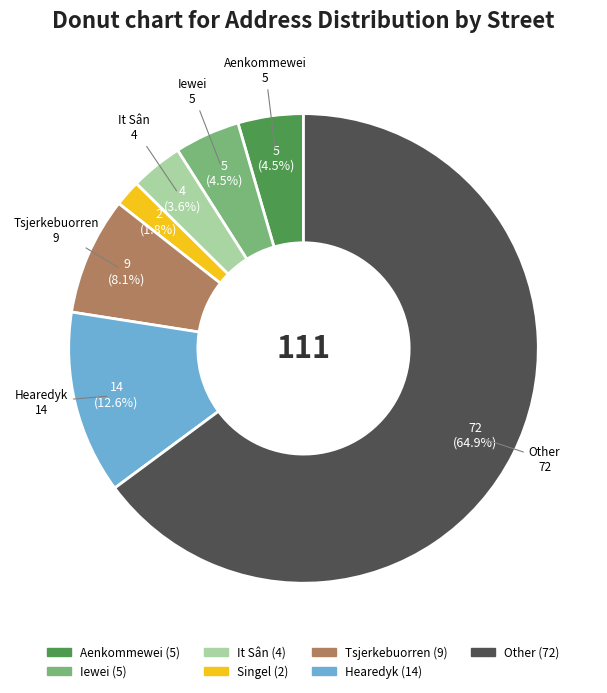

Is there a majority slice in this chart?

Yes